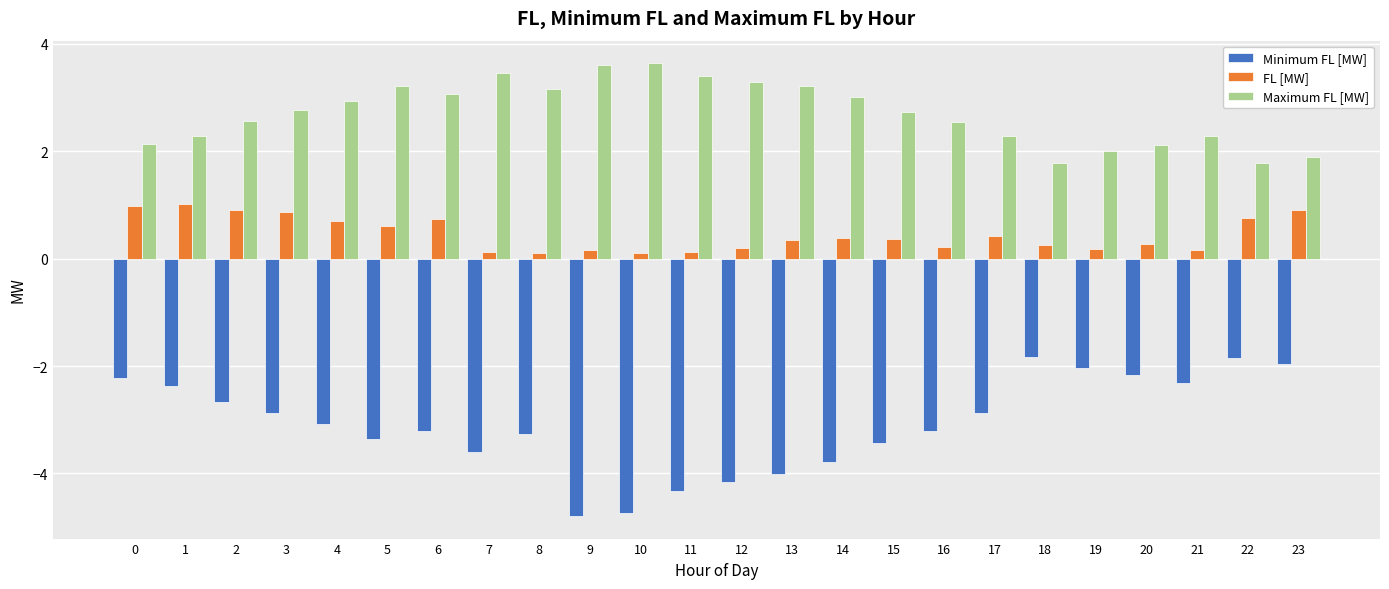

The value of FL [MW] at 0 is 1.7. True or false?

False